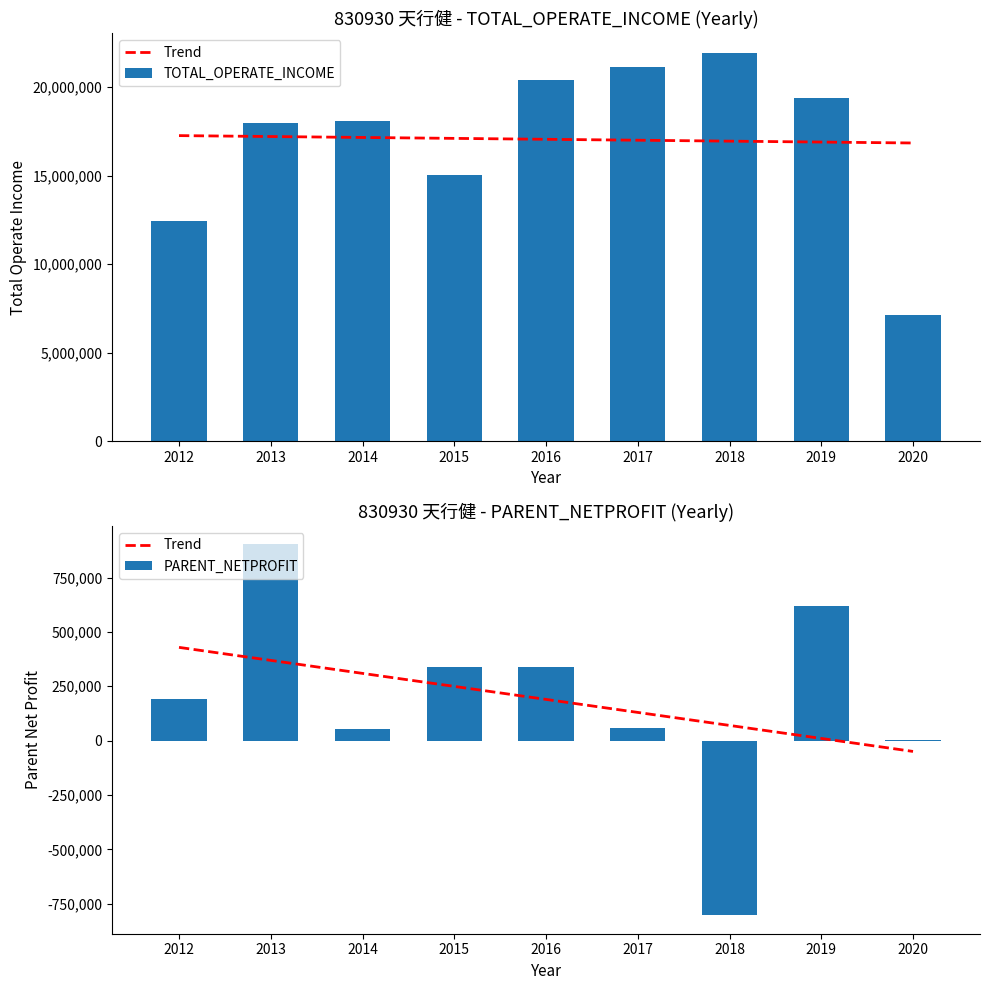

At how many categories does at least one series exceed 1344853?

9